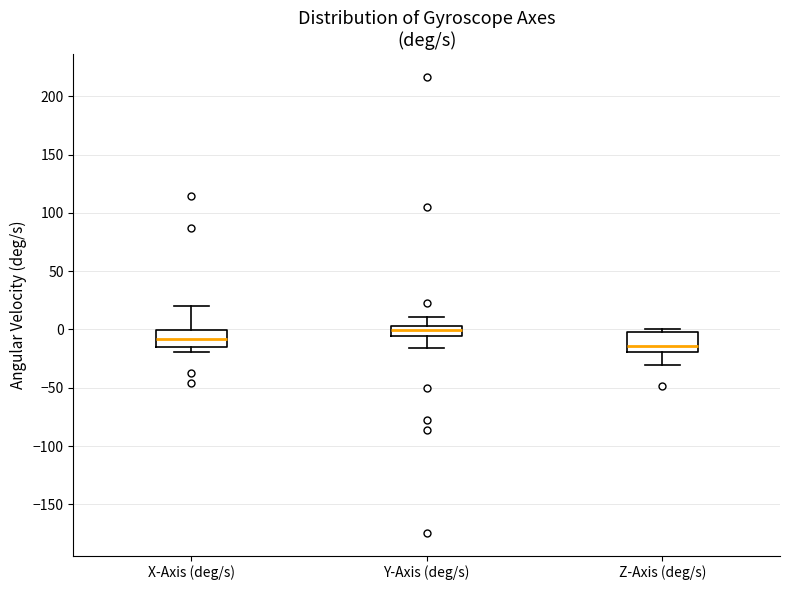

Which box's median line is the lowest?

Z-Axis (deg/s)